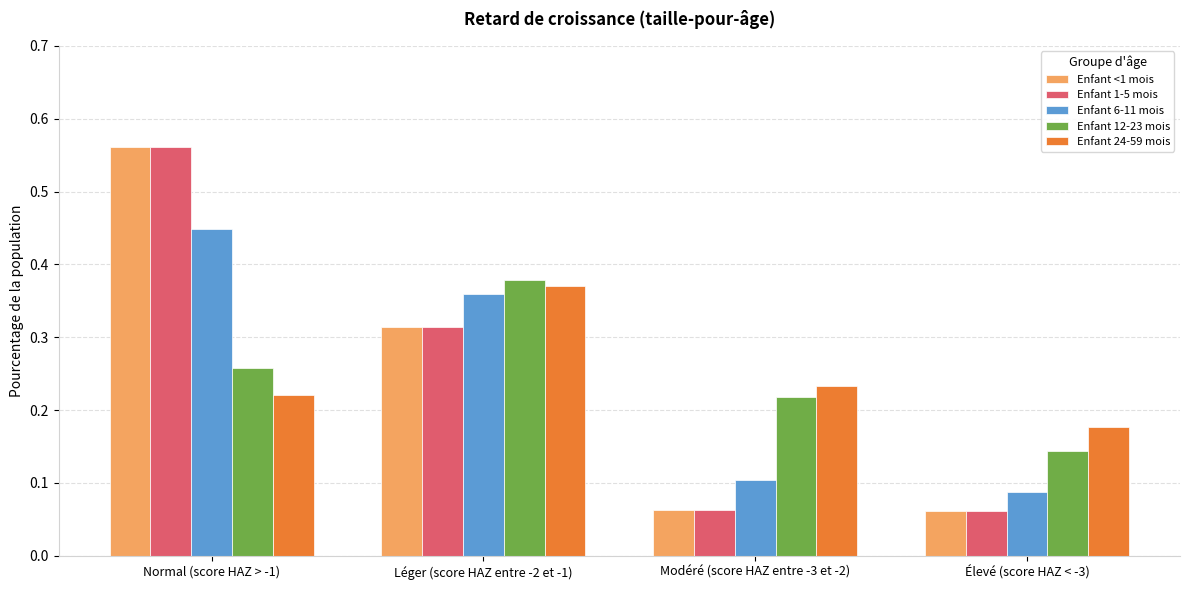

True or false: Enfant 1-5 mois has a value of 0.0 at Élevé (score HAZ < -3).

False